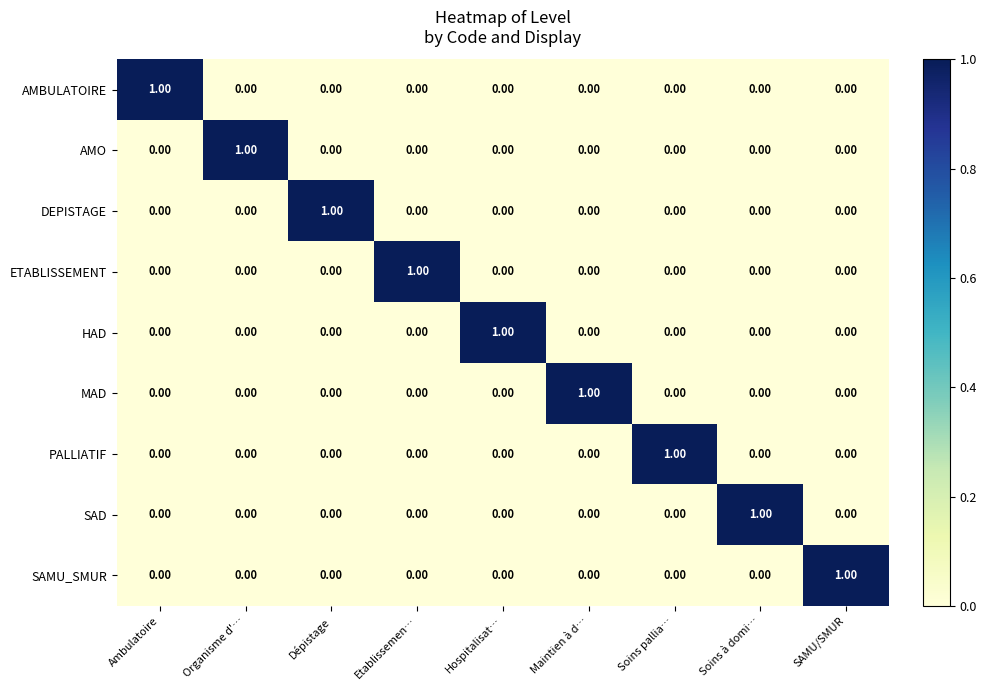

At how many categories does at least one series exceed 0?

9